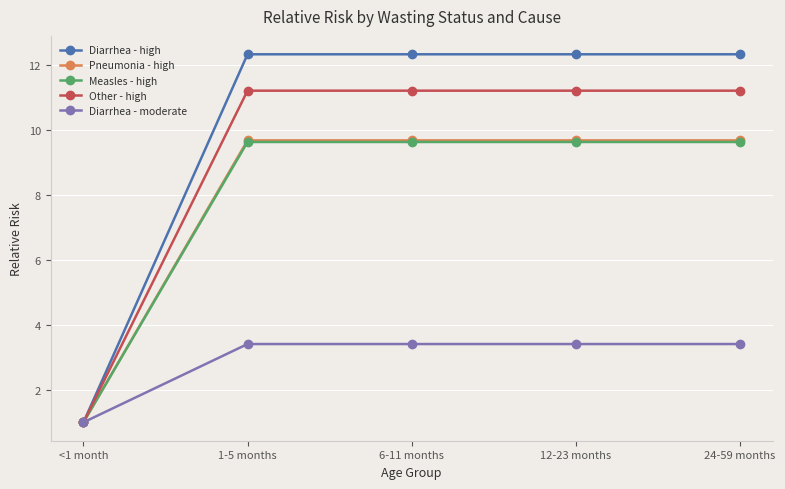

Is it true that Measles - high equals 13.3 at 12-23 months?

False